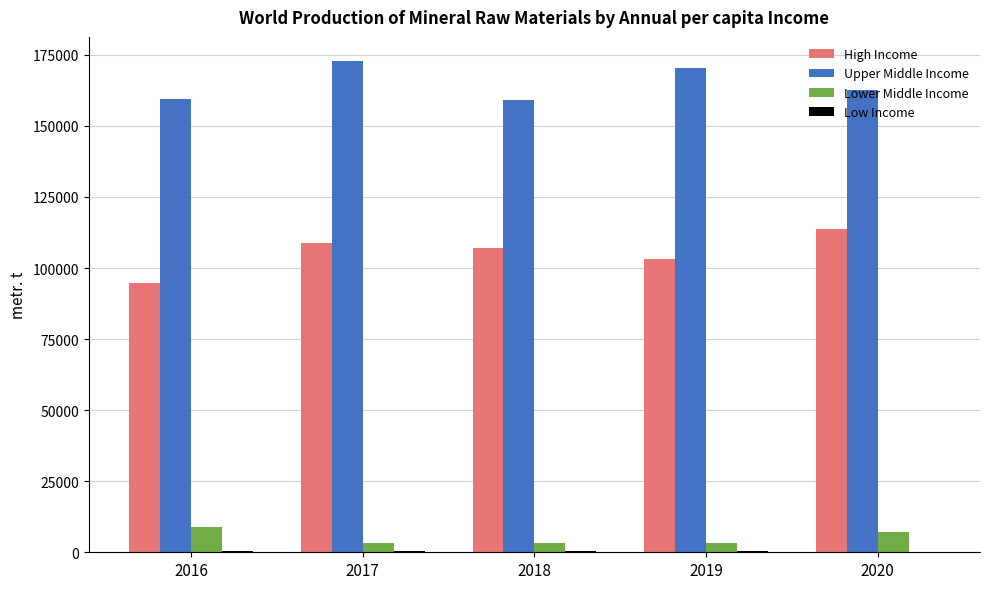

Which series has the largest total across all categories?

Upper Middle Income